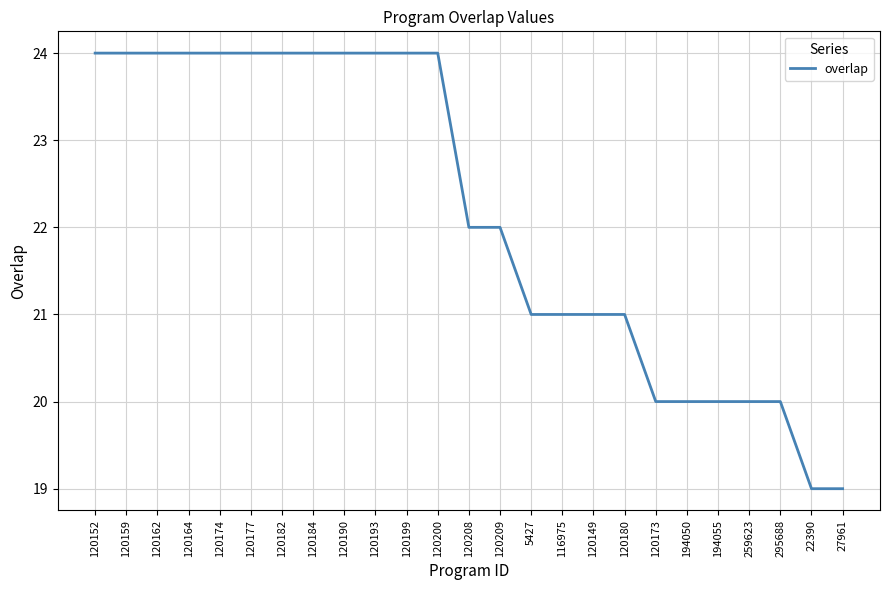

What is the minimum value shown in the chart?

19